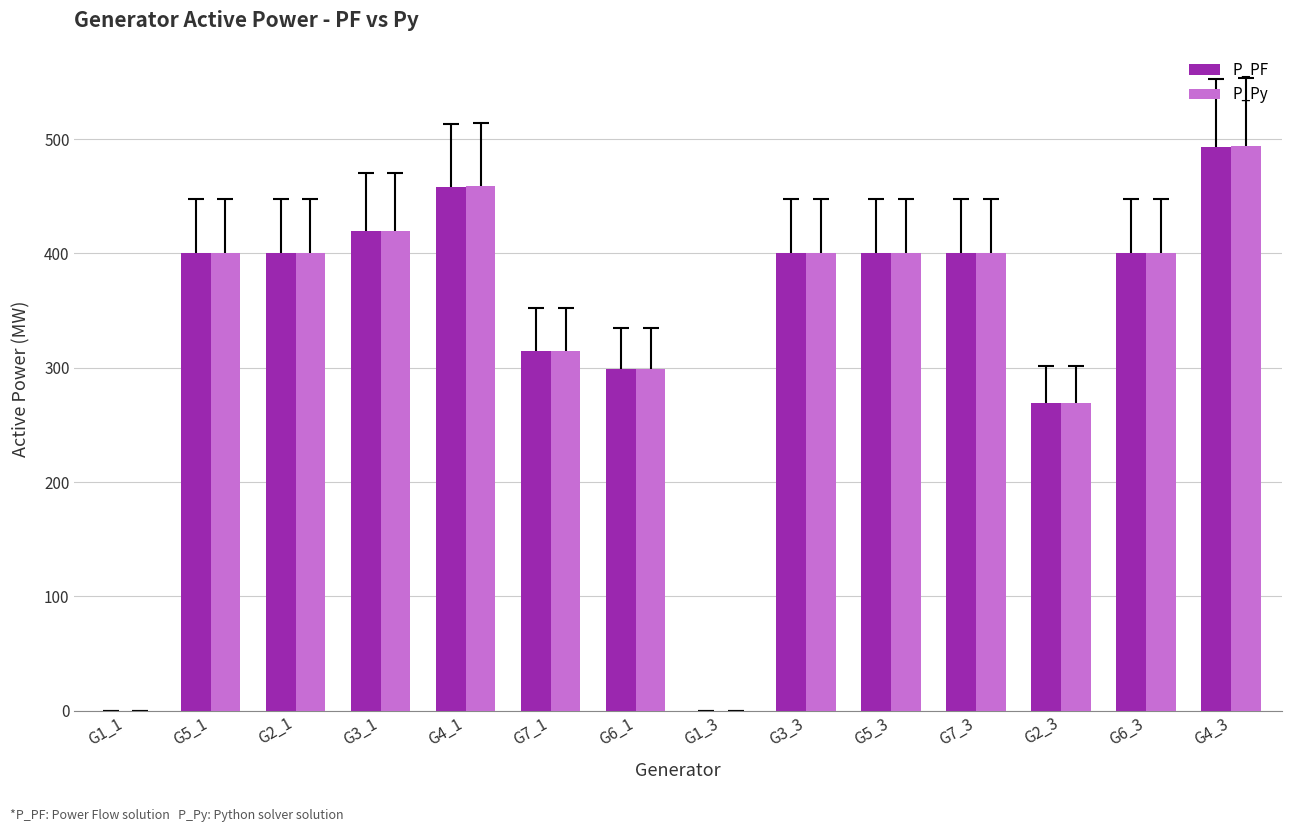

Between G1_1 and G5_3, which series saw the biggest shift?

P_PF